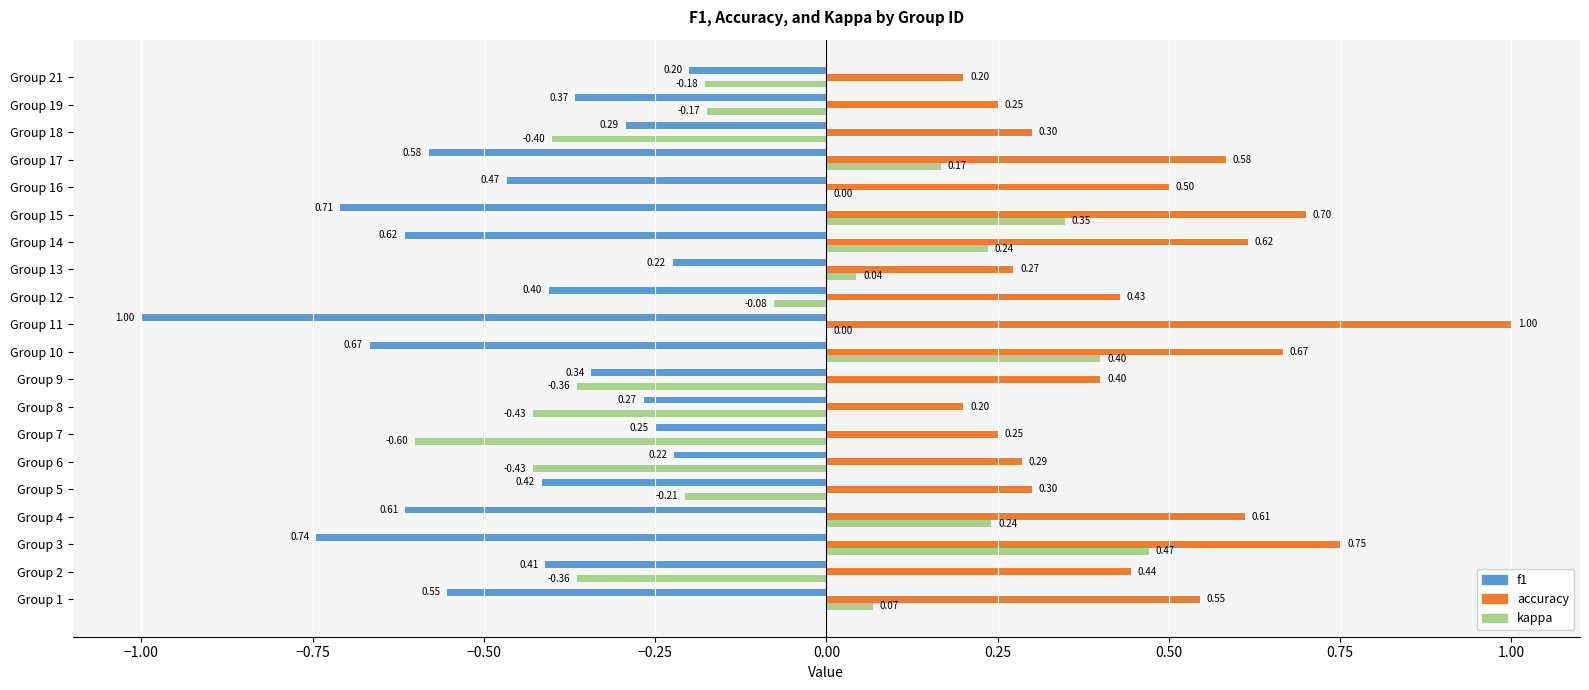

At which category is the sum across all series the highest?

Group 3